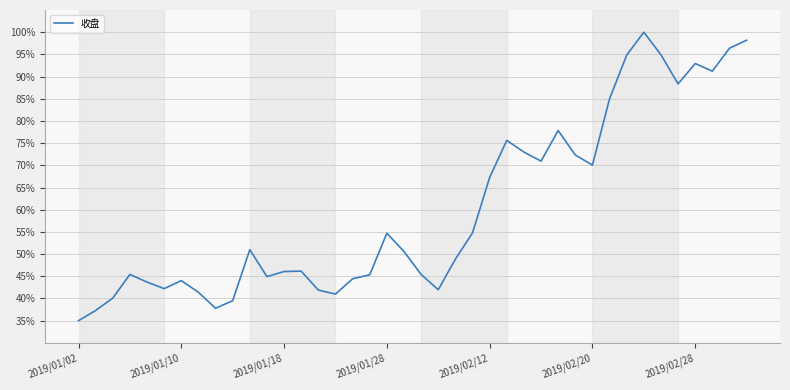

What is the maximum value shown in the chart?

100.0